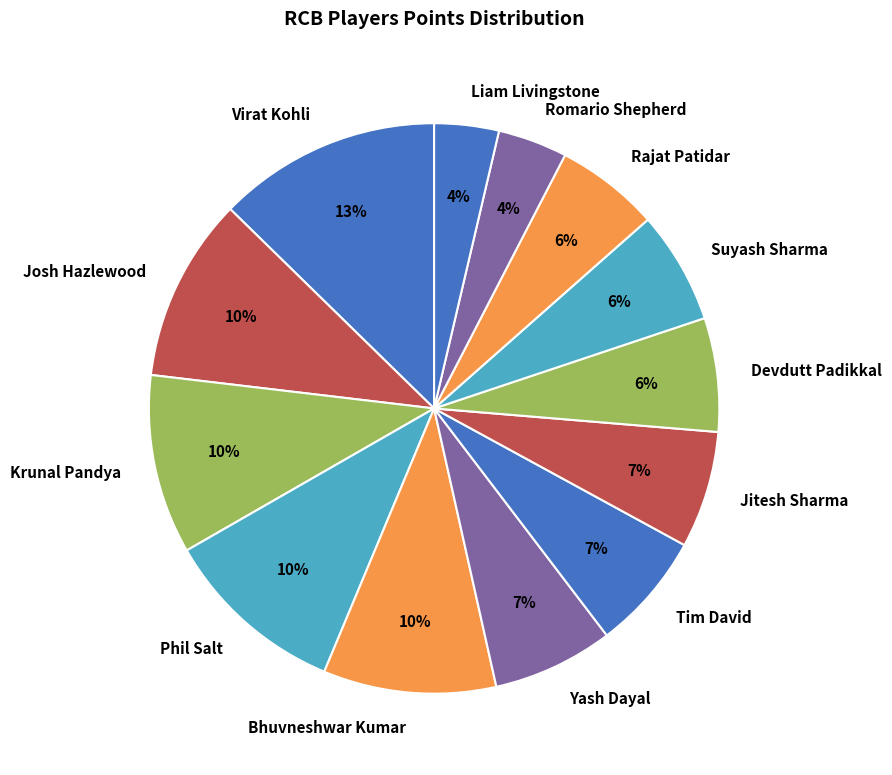

What is the ratio of the value at Jitesh Sharma to the value at Yash Dayal?

1.0